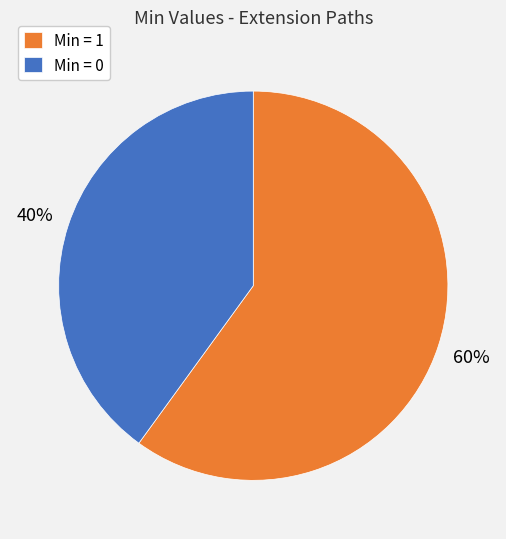

Does Min = 1 account for over 50% of the chart?

Yes